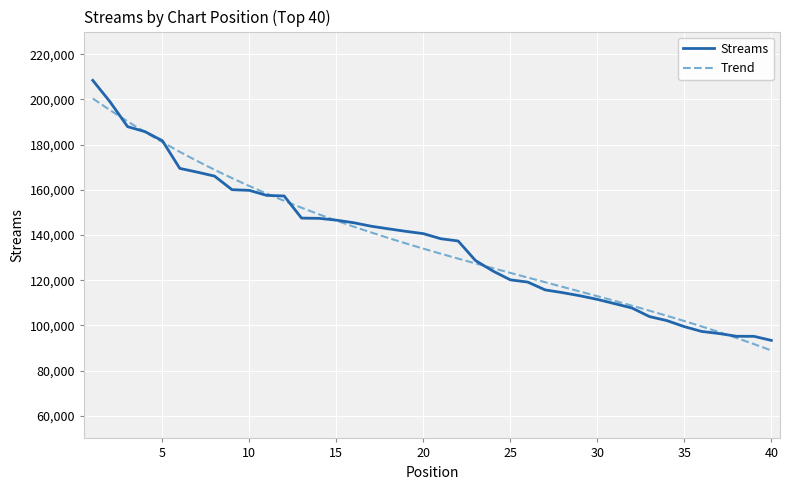

True or false: the data shows 250288 at 11.

False